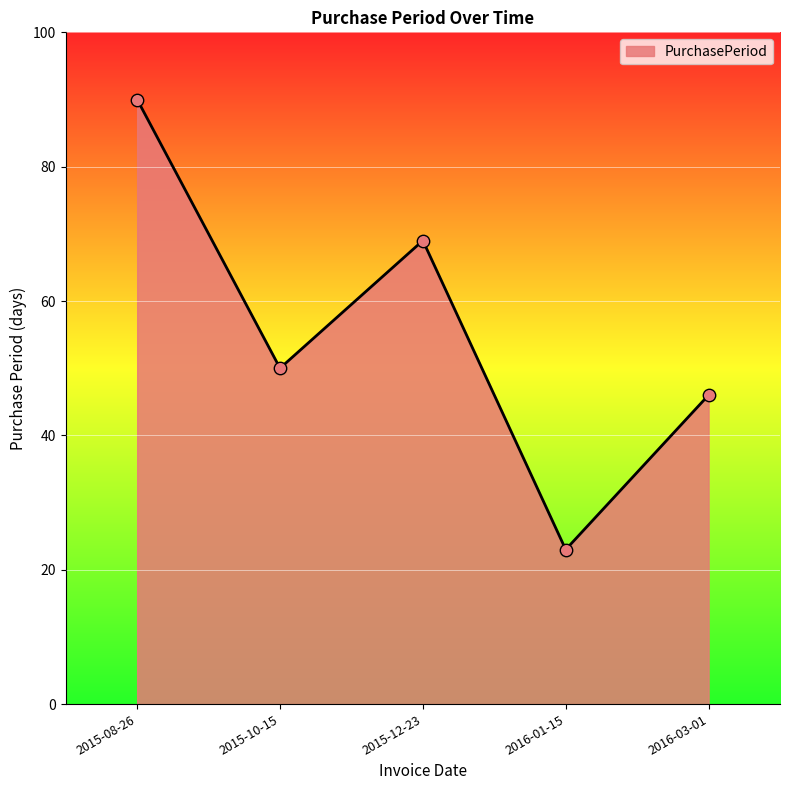

Which has a higher value, 2015-08-26 or 2016-01-15?

2015-08-26